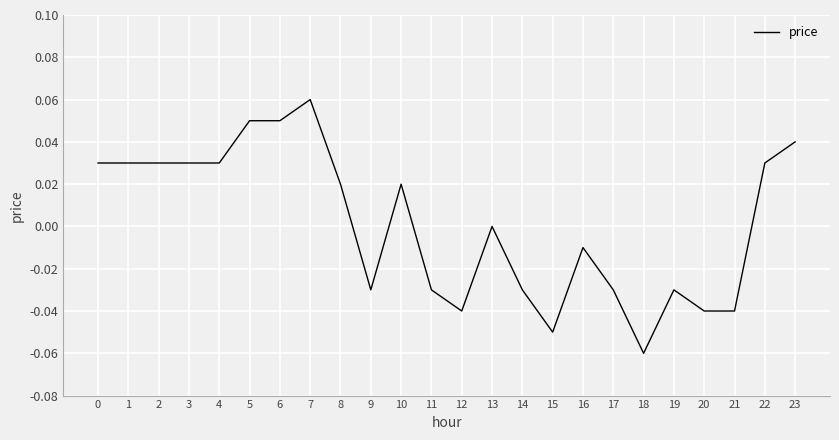

At which category does the chart reach its peak across all series?

7